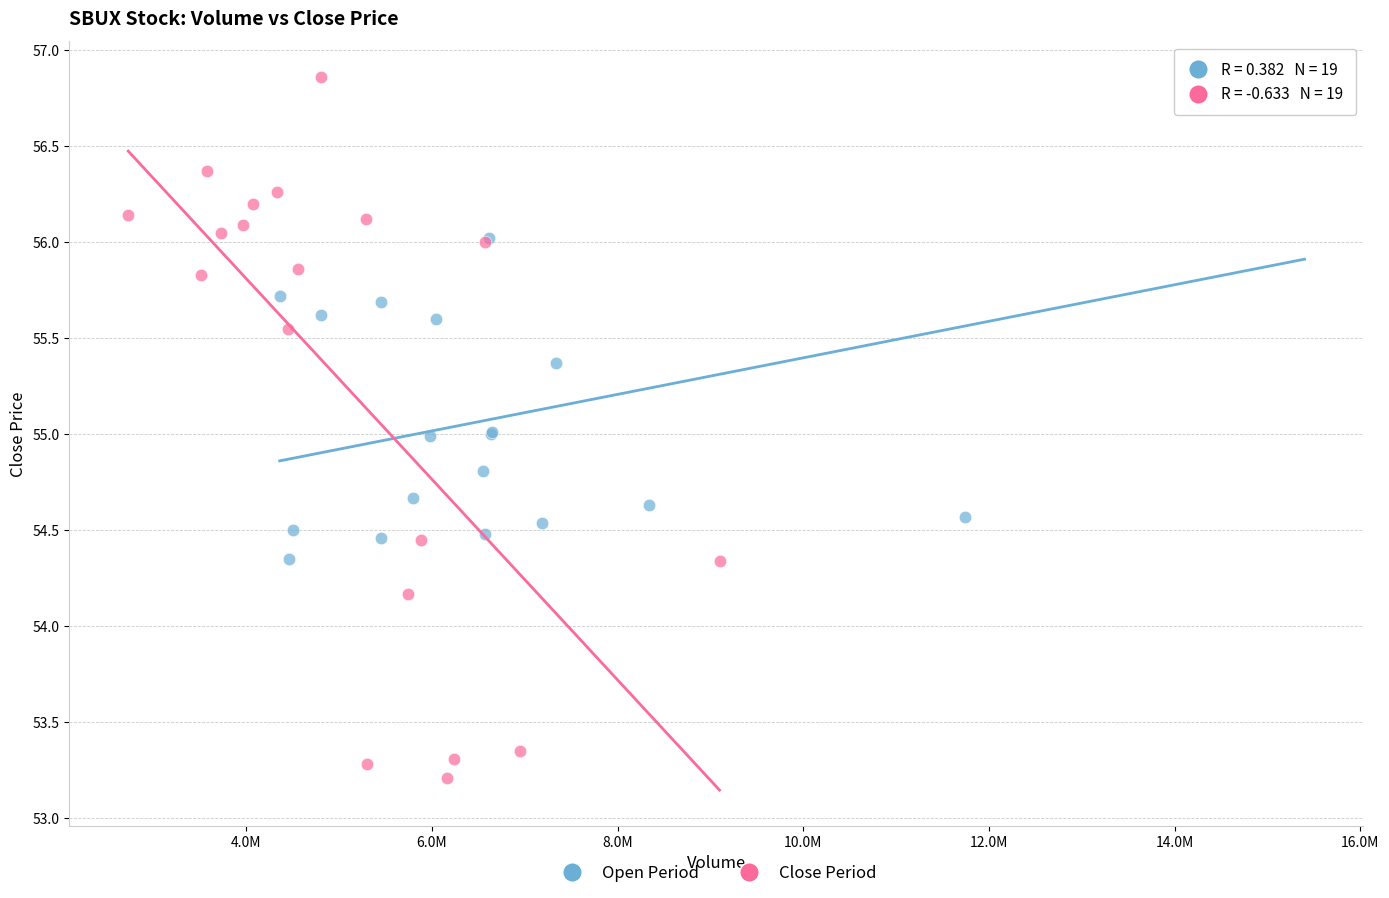

Which series has the widest spread of Y values?

Close Period